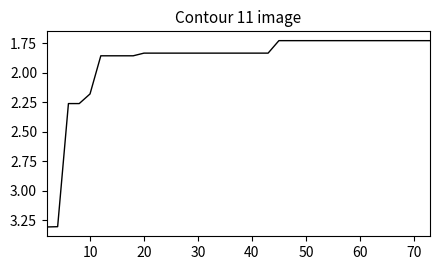

What is the difference between the maximum and minimum values?

1.6